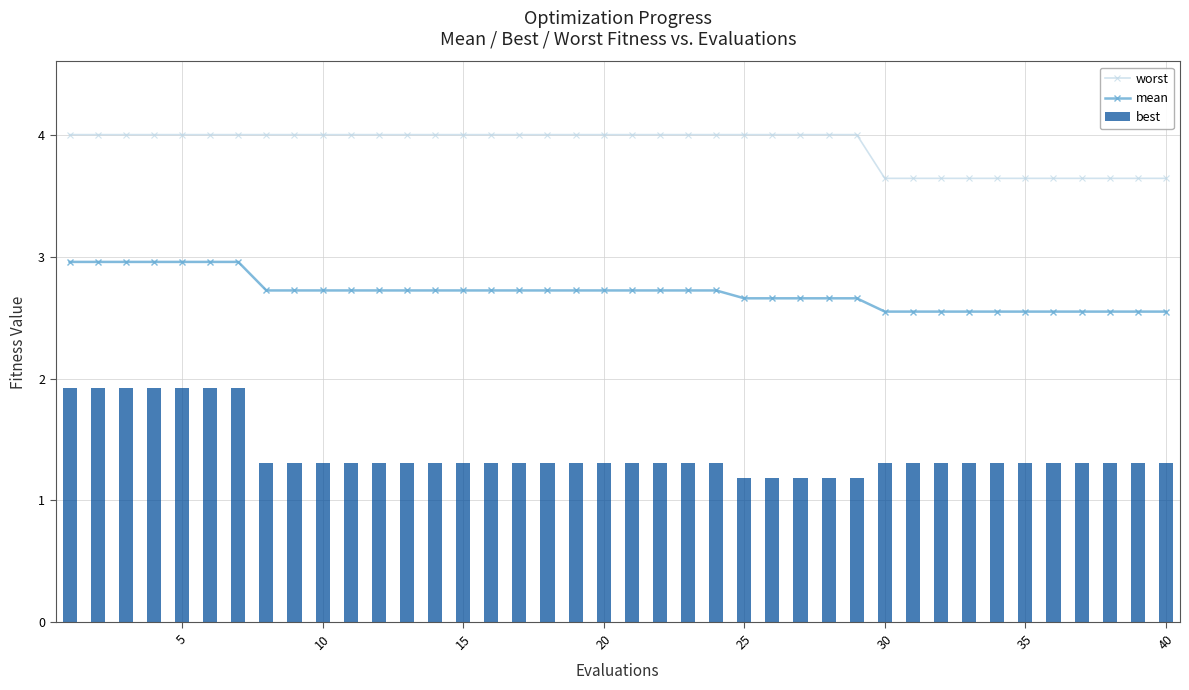

Count the best values in the range 1 to 2.

40